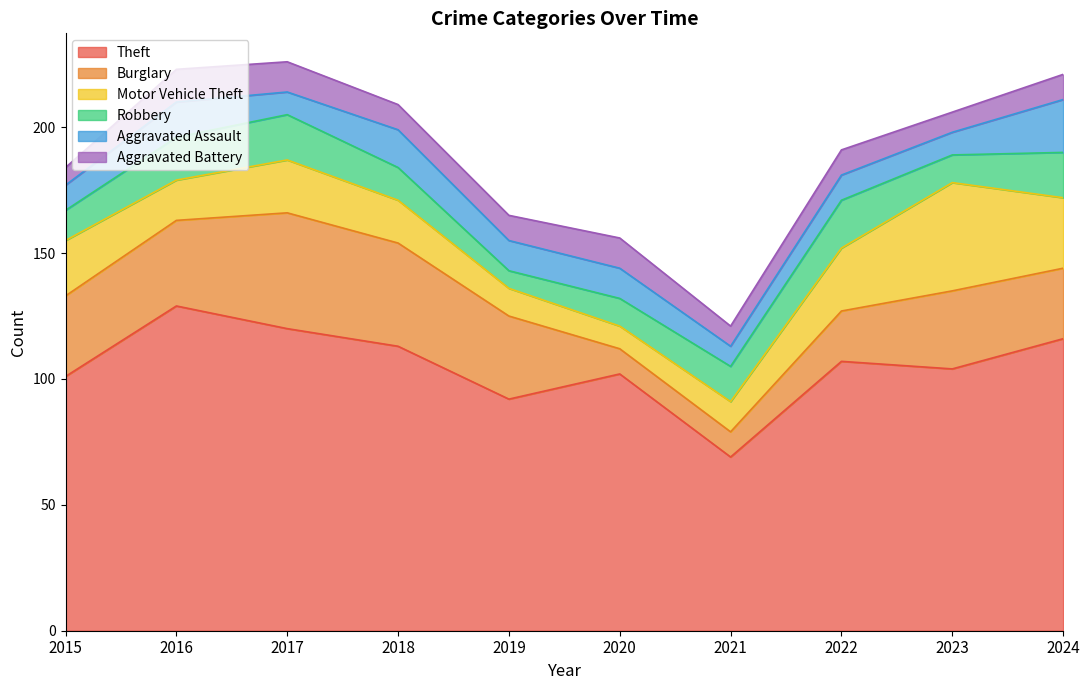

True or false: Theft and Aggravated Battery intersect in this chart.

False